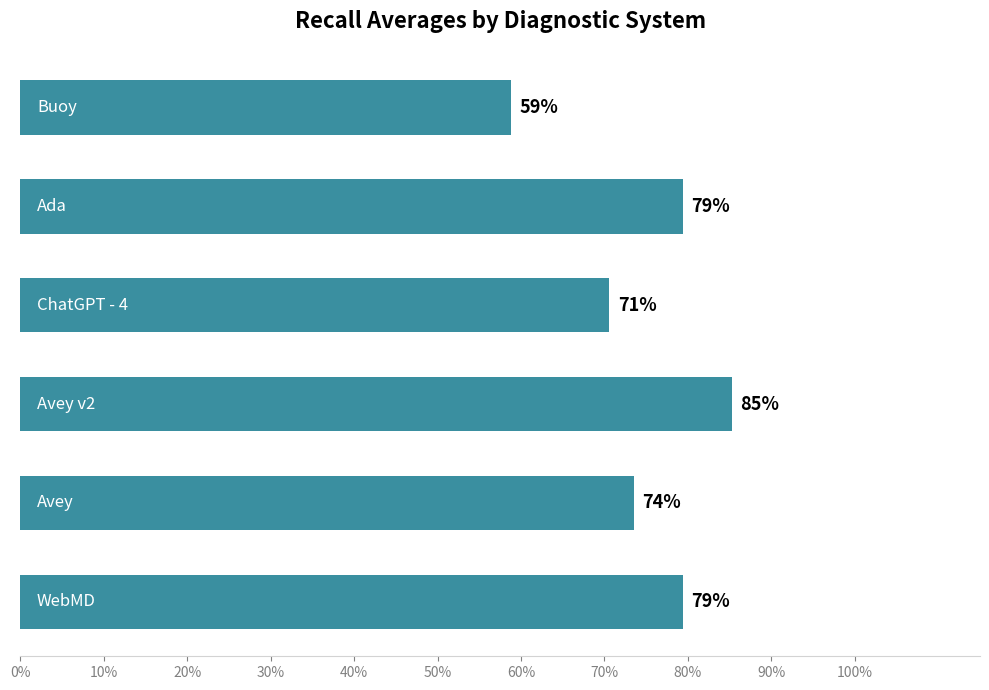

Are the bars horizontal?

Yes